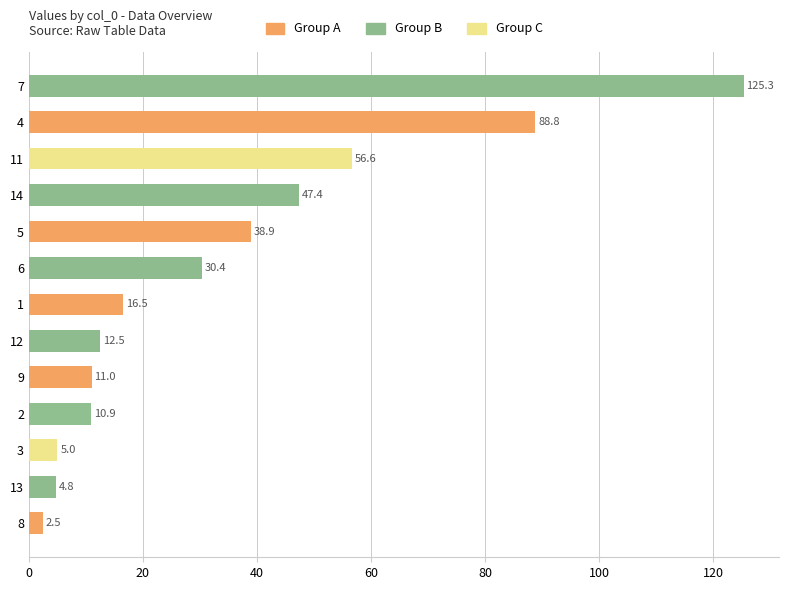

What is the change in value from 6 to 5?

+8.5